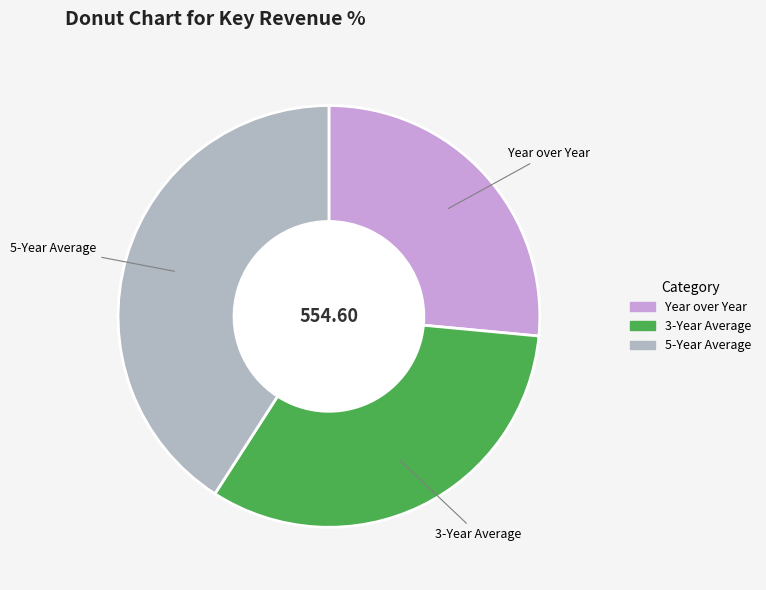

Is the sum of 5-Year Average and 3-Year Average greater than half?

Yes